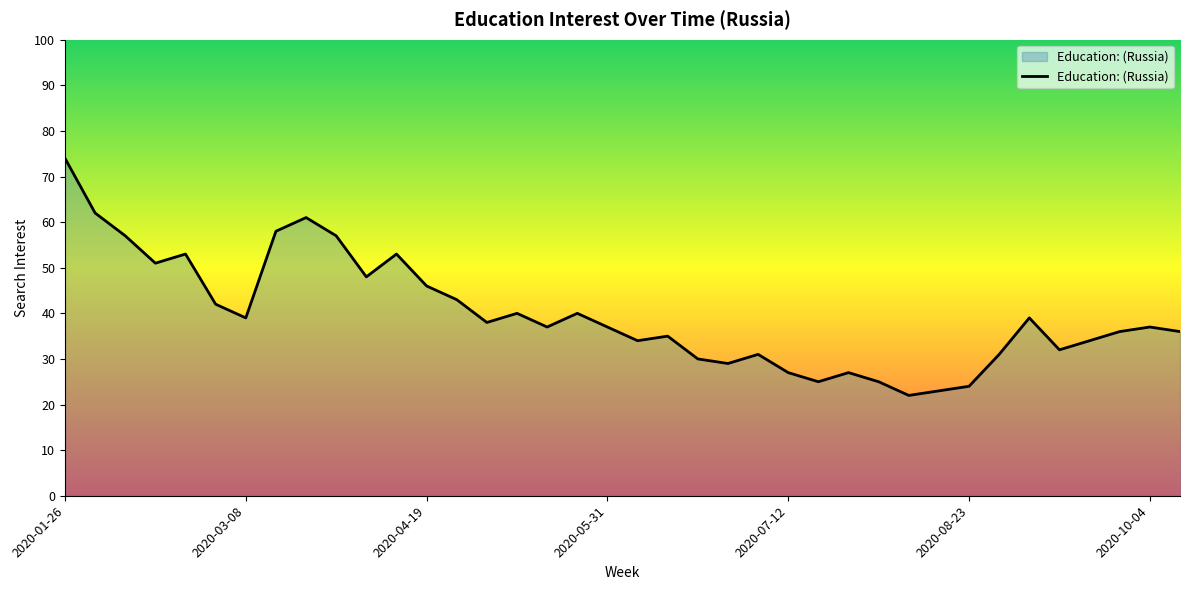

What is the maximum value shown in the chart?

74